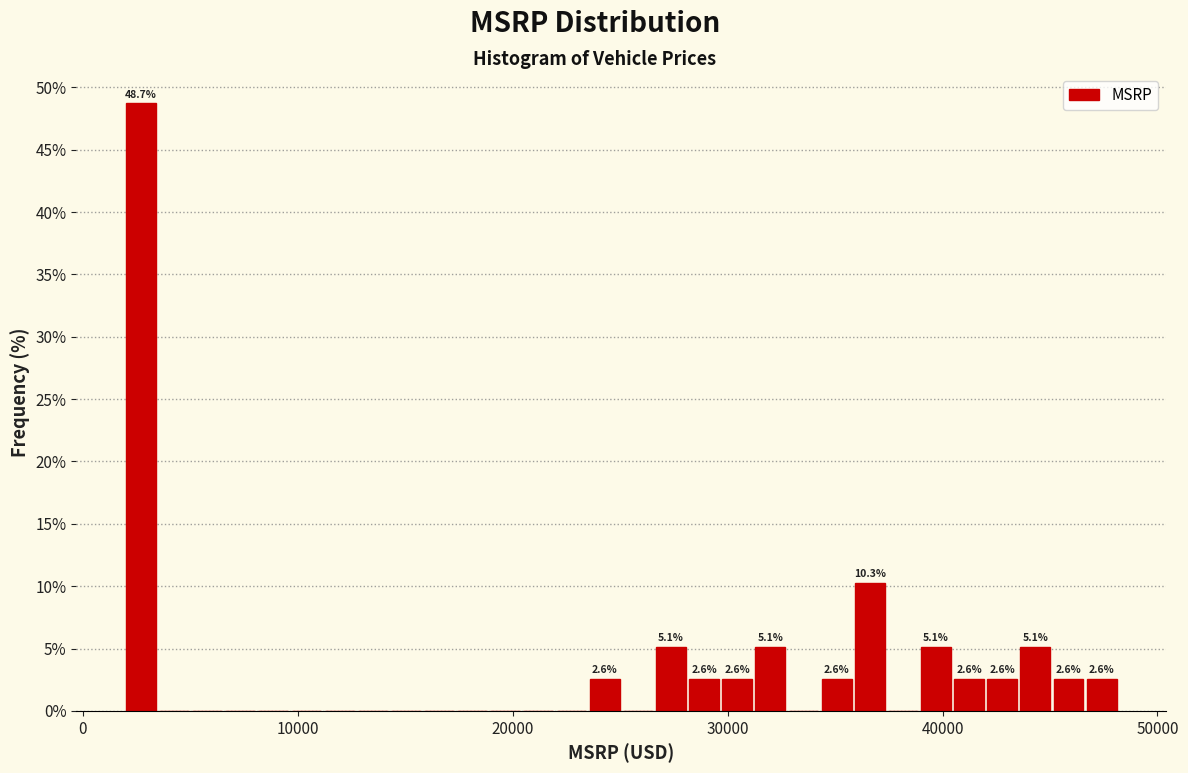

Around what value on the x-axis is the tallest bar? Give the approximate position of its centre, as read against the axis.

3000